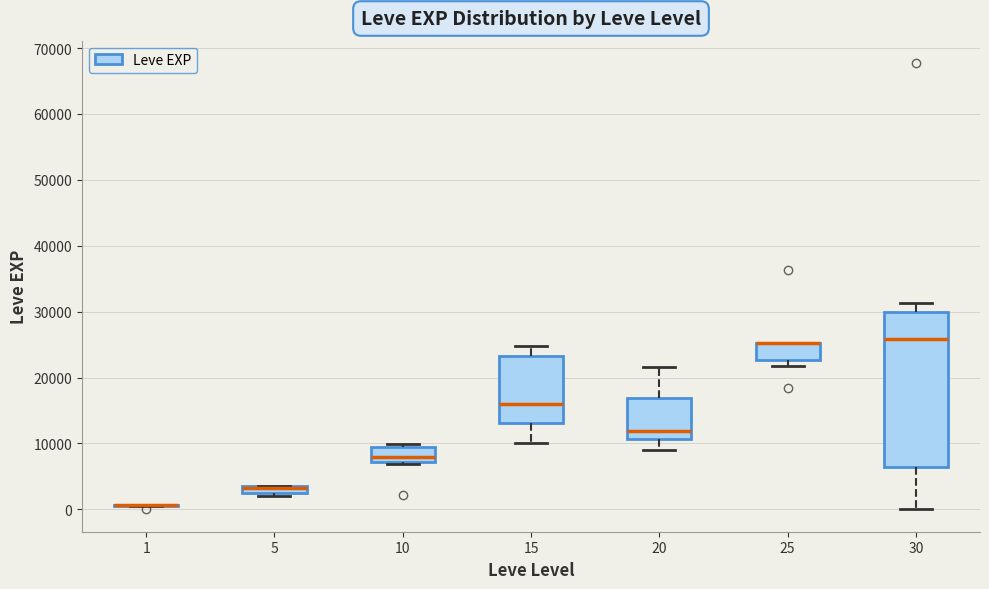

Where does the median line of the box at x = 10 sit on the y-axis? The values are not printed on the chart, so give them approximately, as read against the axis.

8000